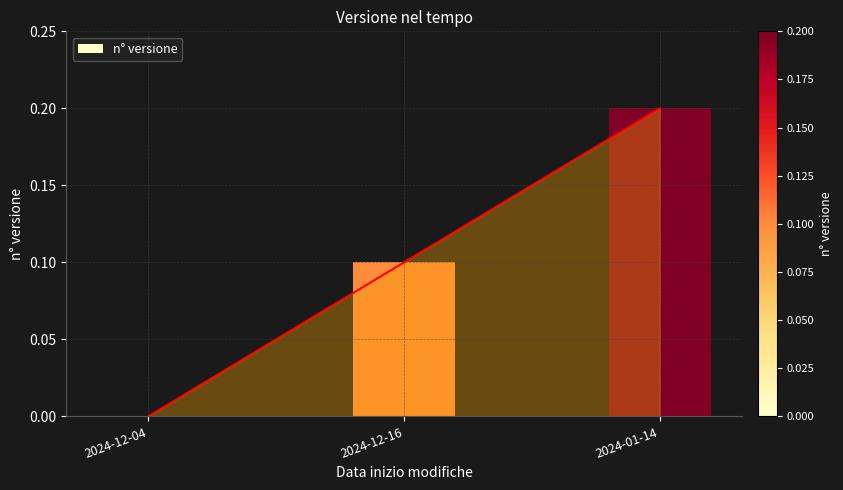

Reading right to left, transcribe all the data shown in this chart.

2024-01-14=0.2	2024-12-16=0.1	2024-12-04=0.0